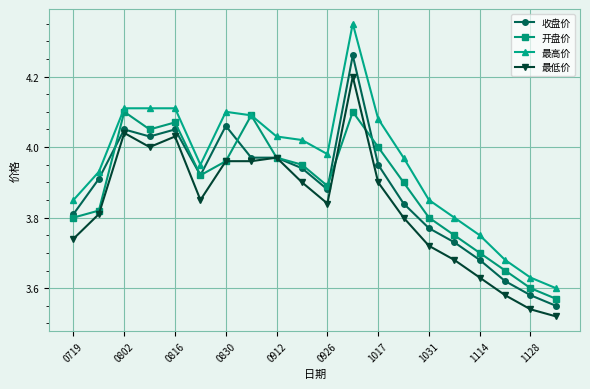

Which series has the largest range (max minus min)?

最高价